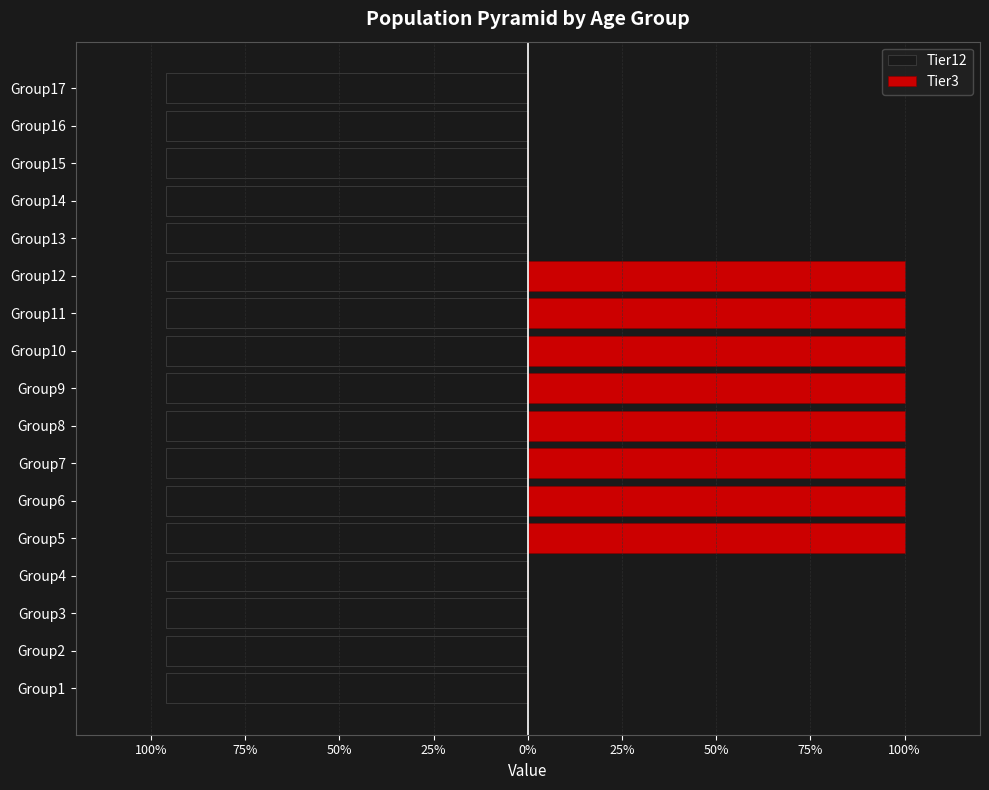

Between 100% and 25%, which is larger?

100%